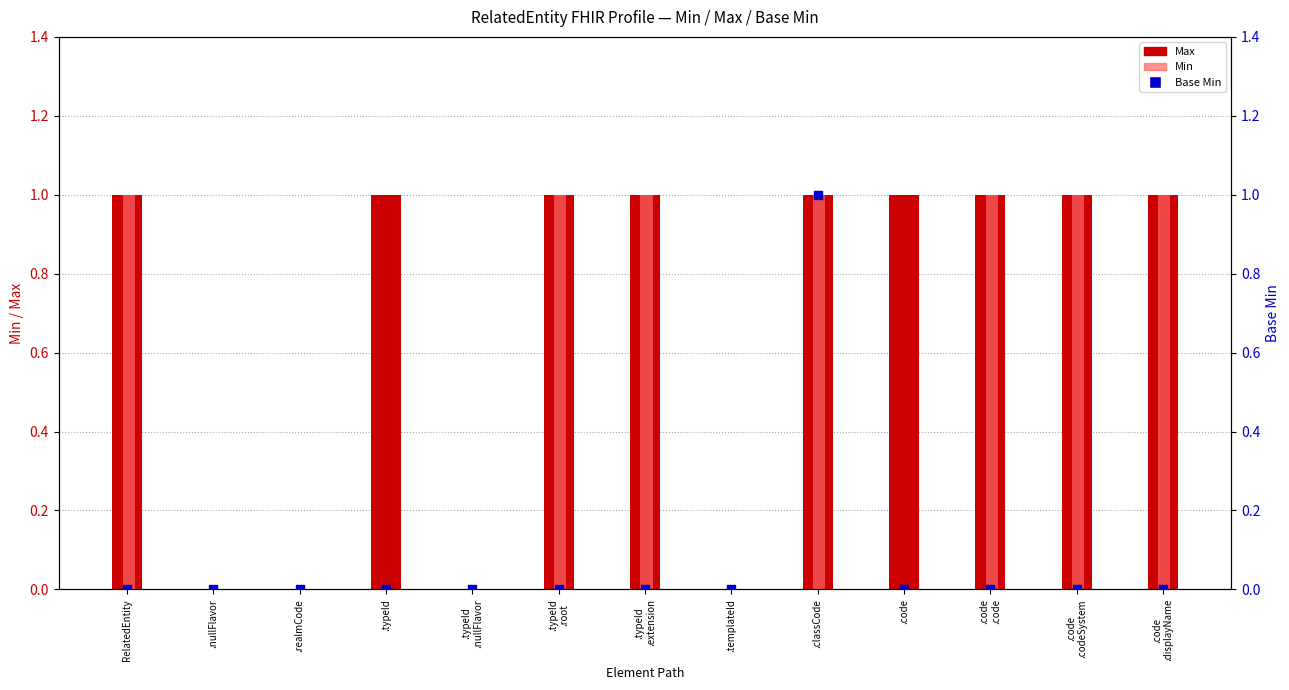

At which category is the sum across all series the highest?

.classCode